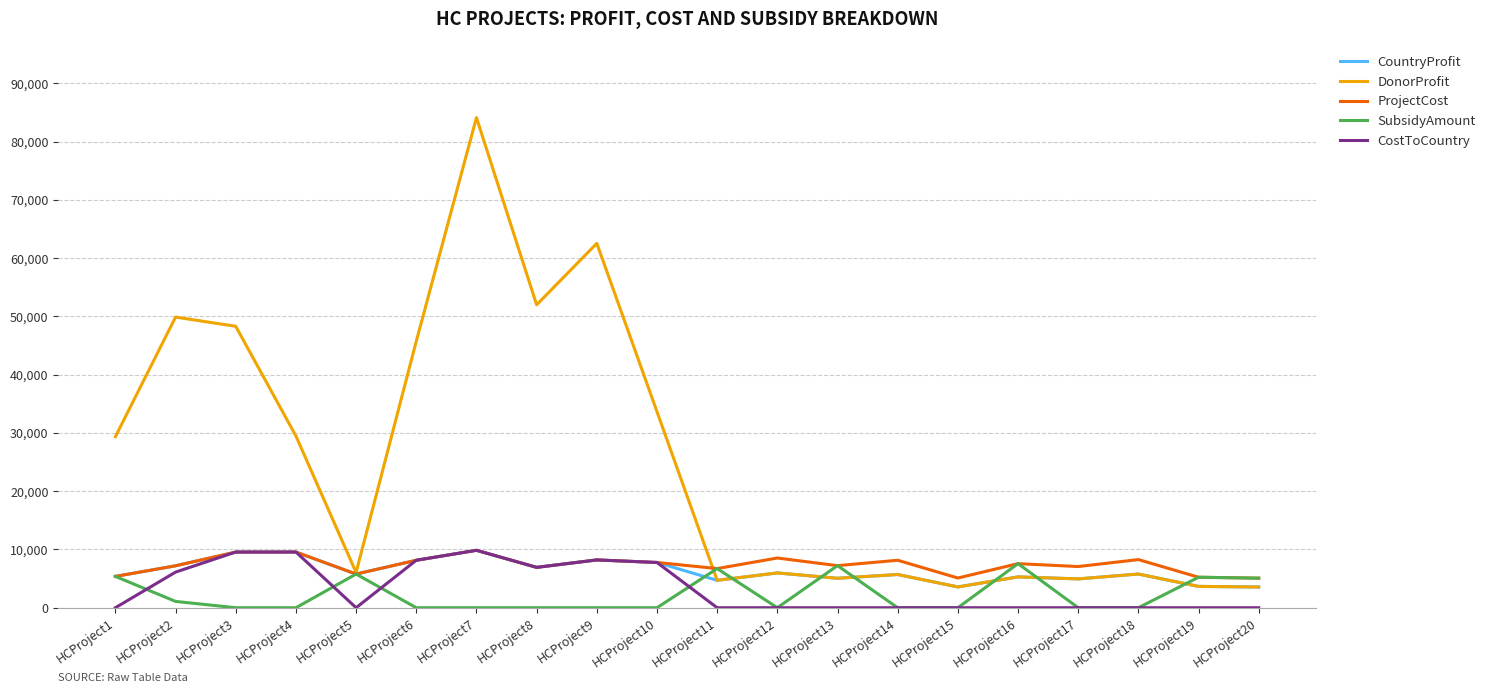

How many lines are shown in the chart?

5